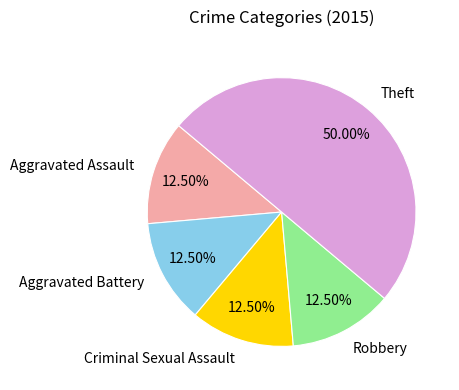

Which has a higher value, Theft or Aggravated Battery?

Theft